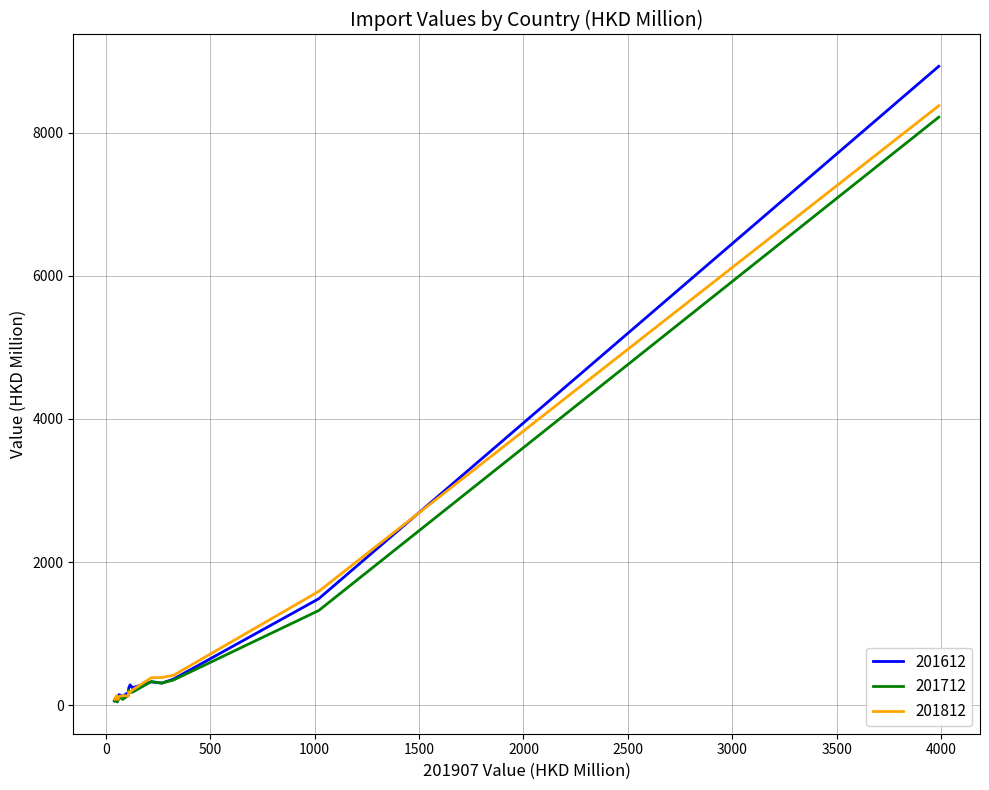

What is the maximum value shown in the chart?

8926.6